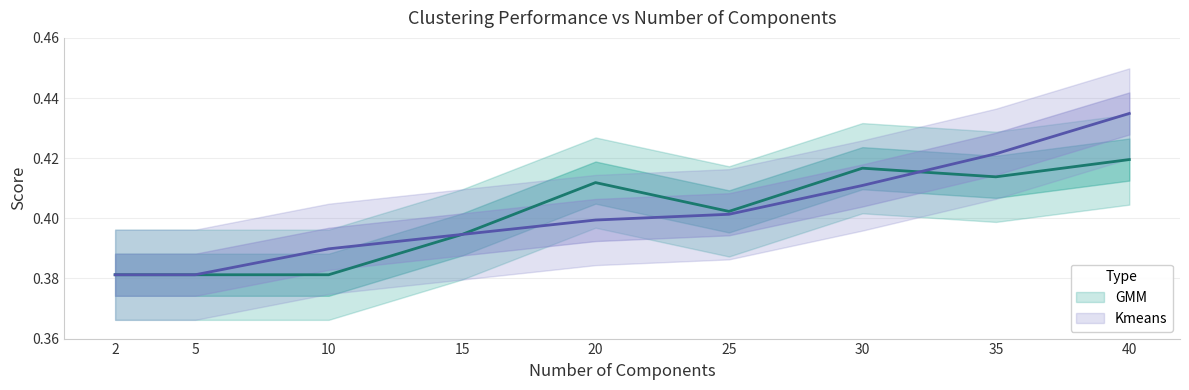

True or false: Kmeans has more than 2 points higher than both neighbors.

False